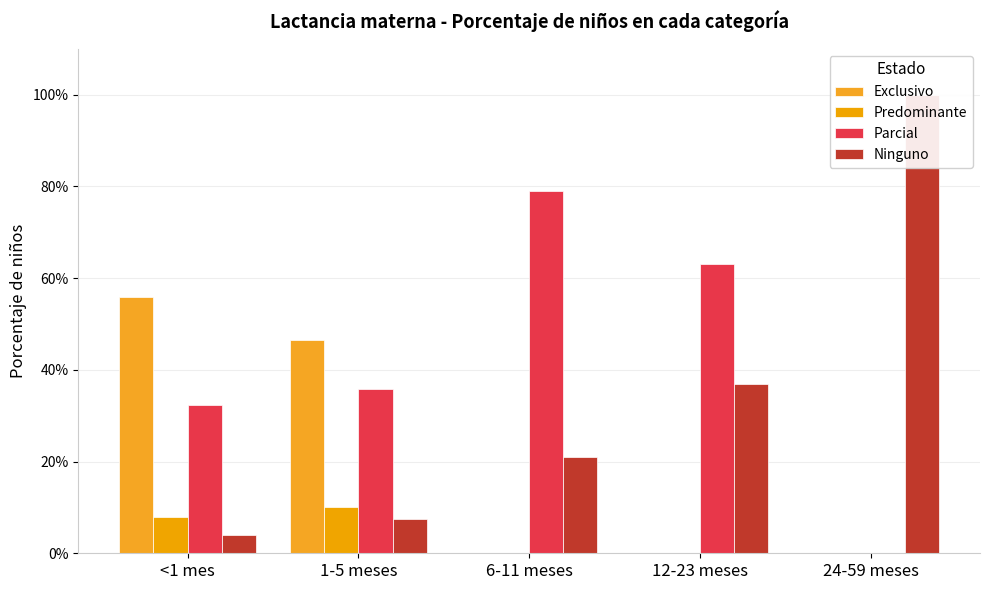

How many bars are there in total?

20